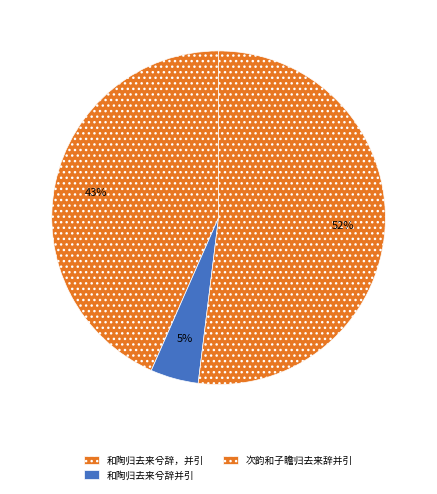

To the nearest percent, what portion does 和陶归去来兮辞，并引 represent?

43%